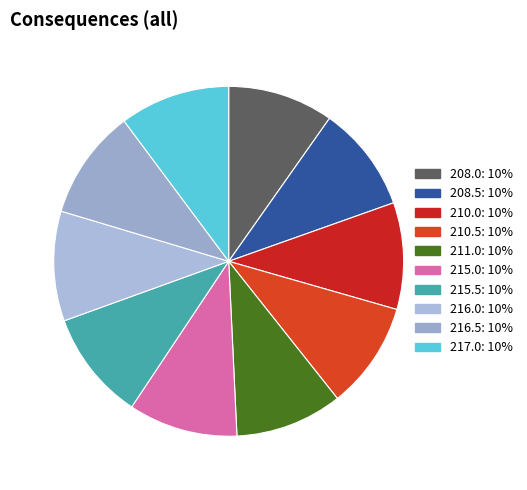

Count the number of slices in the pie.

10